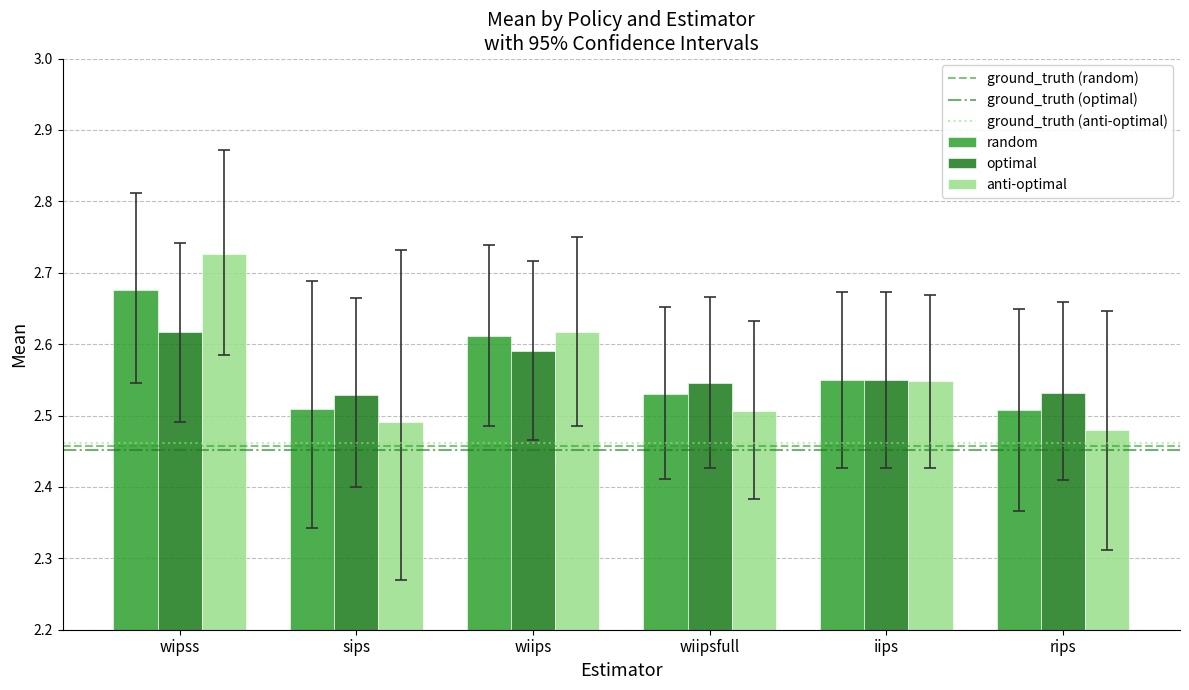

What is the total value across all series at wiips?

7.8